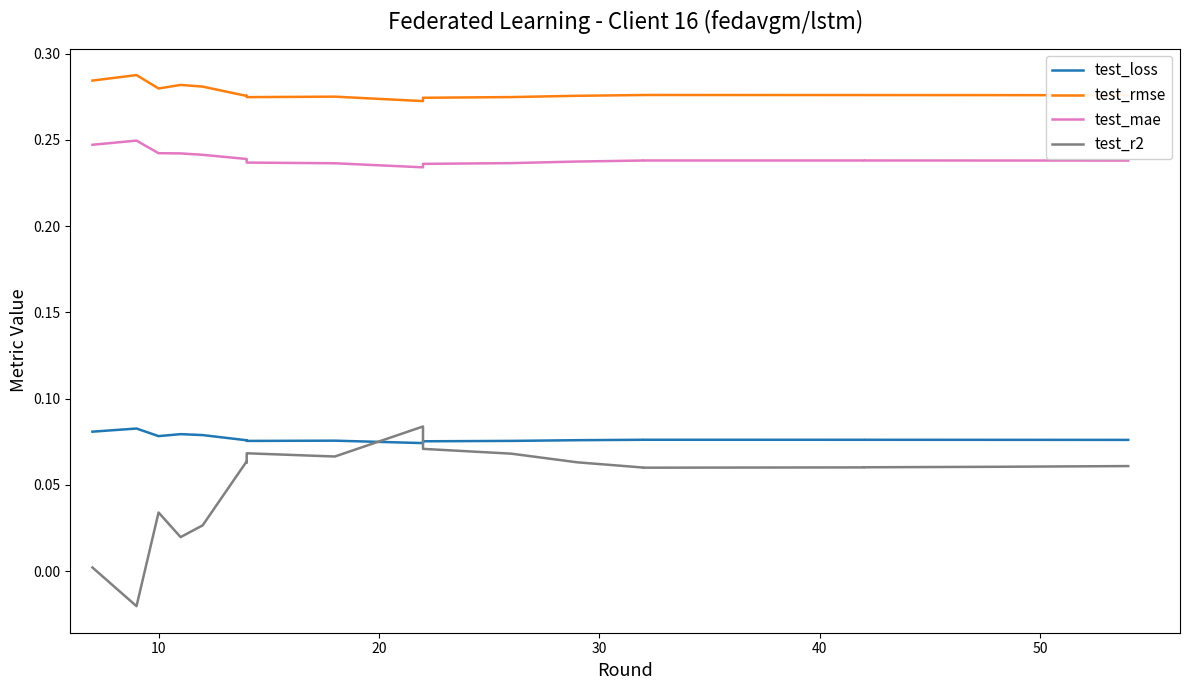

What is the highest value of the test_mae series?

0.2